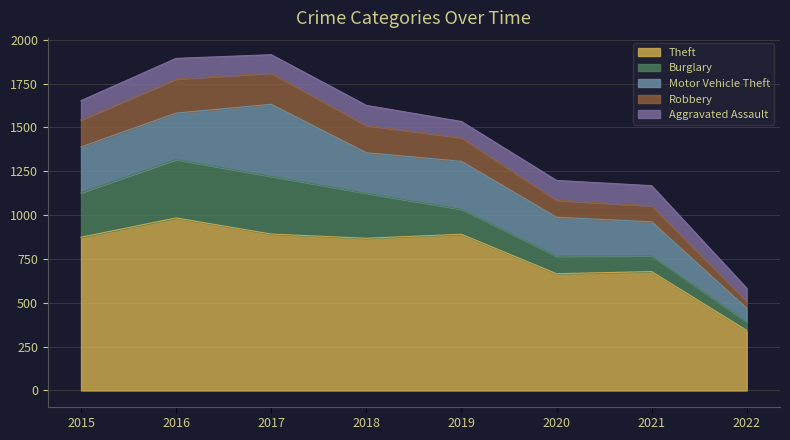

Reading right to left, extract all data points from this chart.

Theft: 2022=343	2021=678	2020=666	2019=891	2018=868	2017=892	2016=984	2015=874
Burglary: 2022=48	2021=90	2020=100	2019=143	2018=257	2017=329	2016=333	2015=254
Motor Vehicle Theft: 2022=78	2021=194	2020=222	2019=273	2018=231	2017=411	2016=265	2015=261
Robbery: 2022=39	2021=91	2020=97	2019=135	2018=155	2017=178	2016=194	2015=154
Aggravated Assault: 2022=75	2021=115	2020=113	2019=92	2018=115	2017=105	2016=118	2015=110